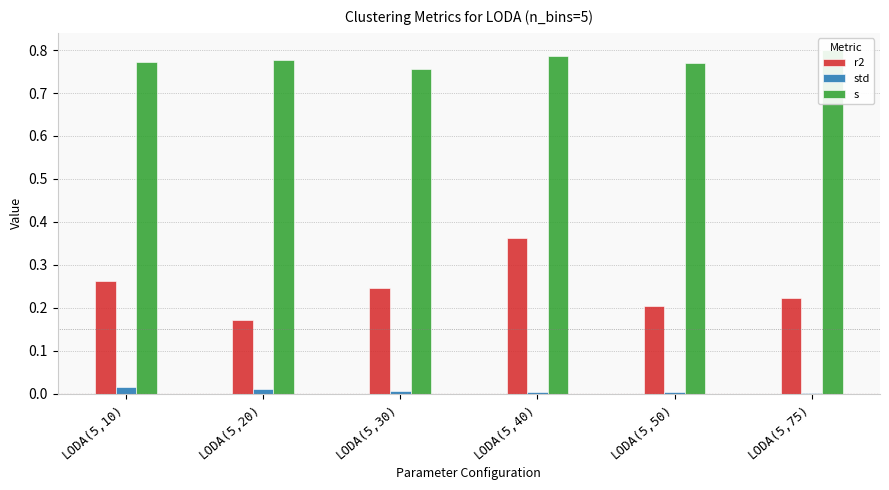

The value of r2 at LODA(5,75) is 0.2. True or false?

True